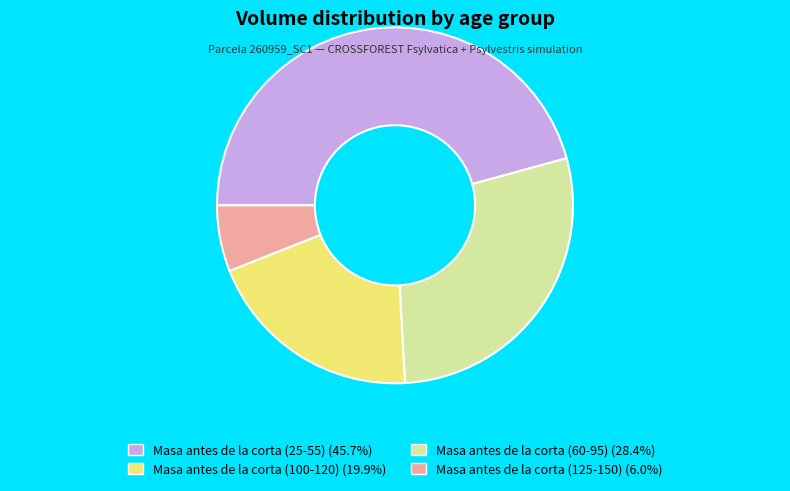

Does any single category account for the majority?

No